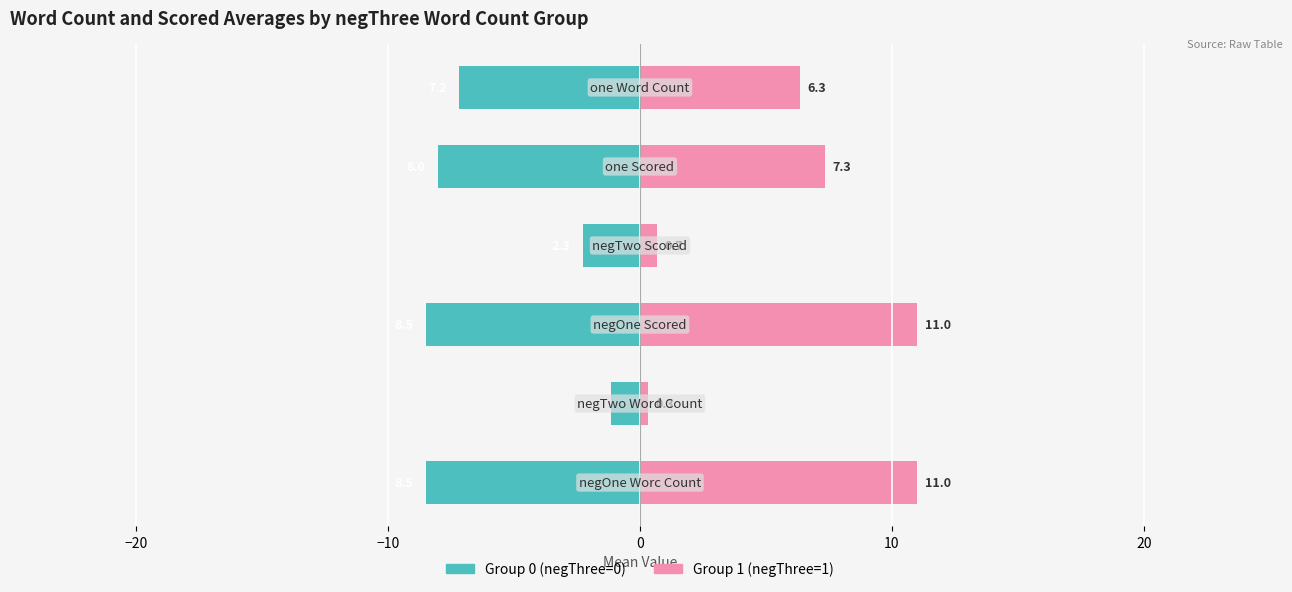

Reading right to left, extract all data points from this chart.

Group 0 (negThree=0): -7.2	-8.0	-2.3	-8.5	-1.1	-8.5
Group 1 (negThree=1): 6.3	7.3	0.7	11.0	0.3	11.0